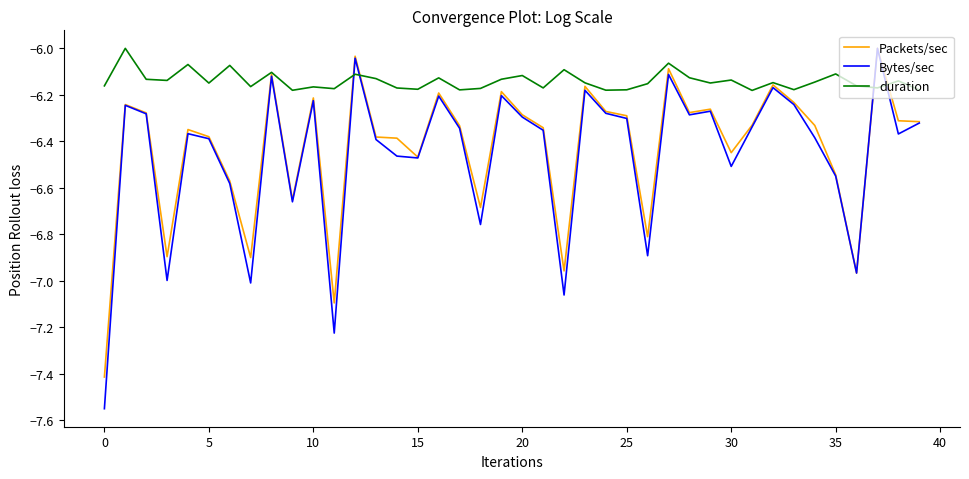

Does the chart display data point markers on the line(s)?

No